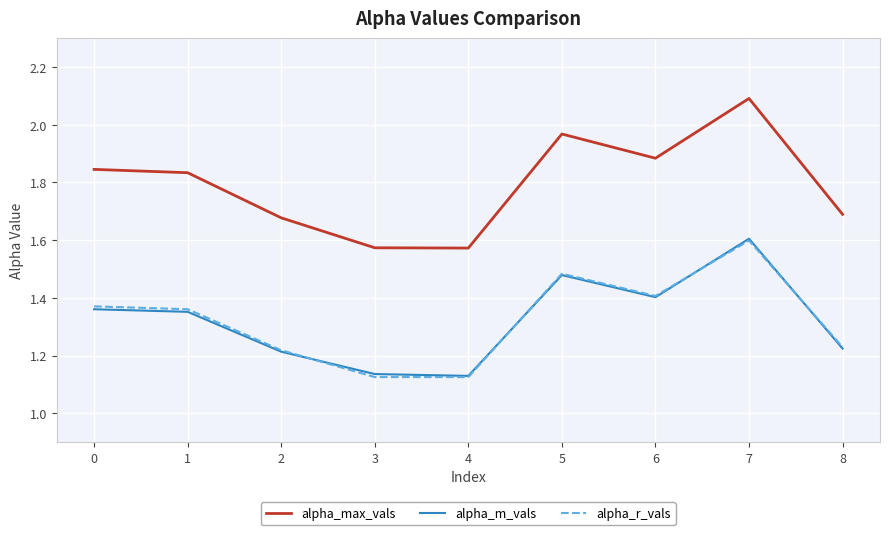

True or false: alpha_max_vals and alpha_m_vals intersect in this chart.

False